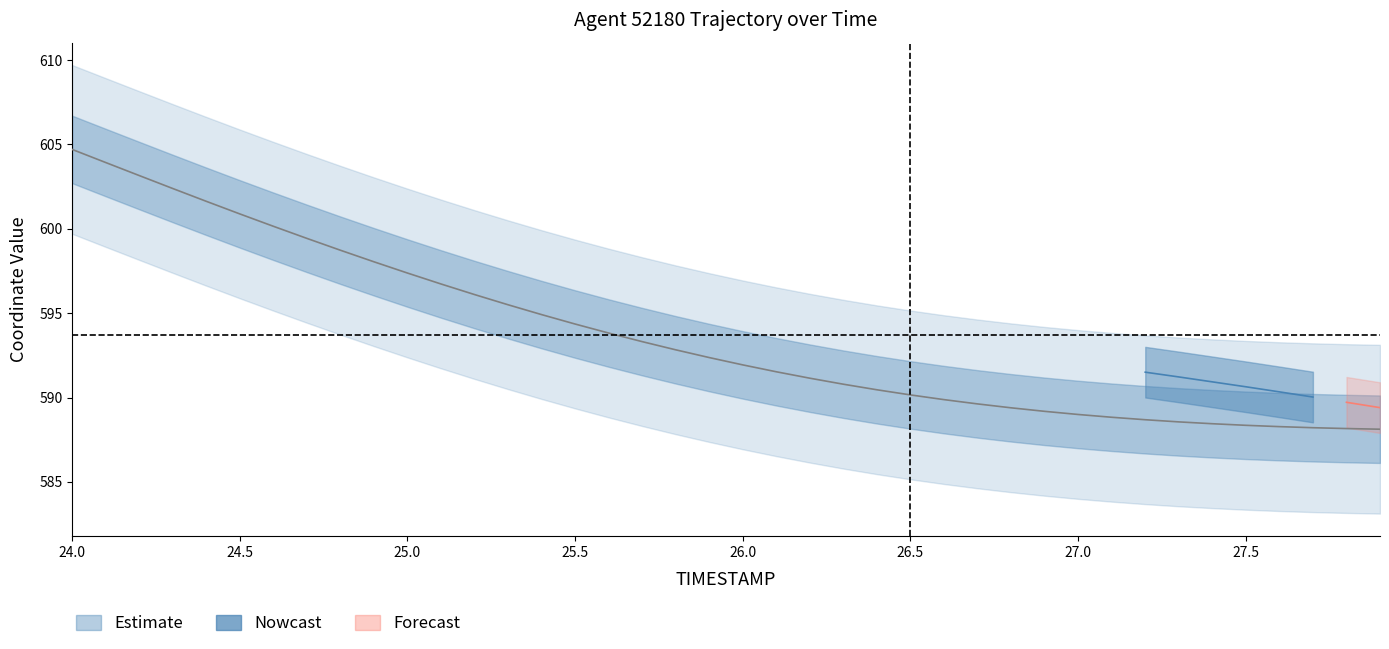

What is the value of the 31st point from the left?

589.0